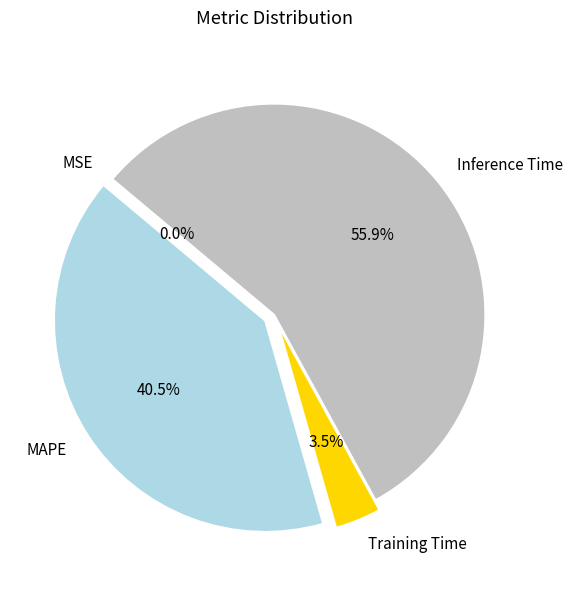

Between Inference Time and MAPE, which is larger?

Inference Time